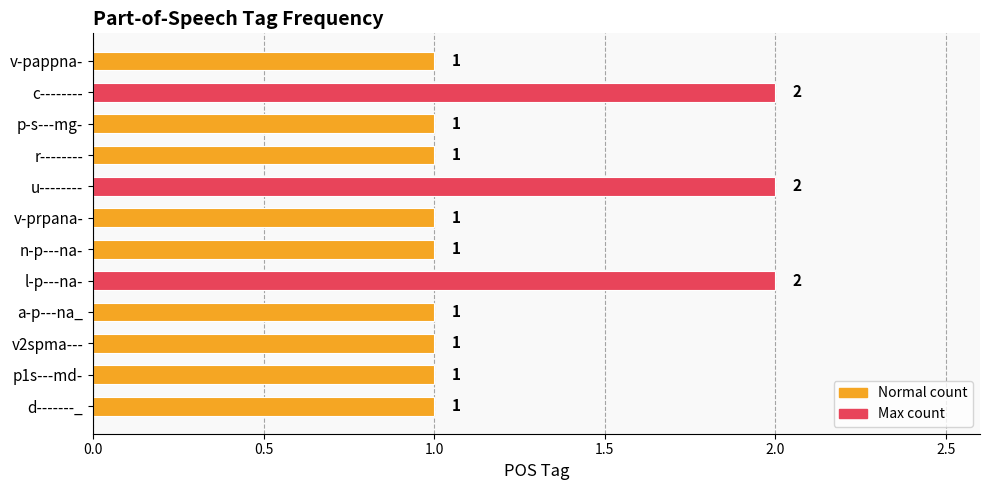

Does the chart contain any negative values?

No